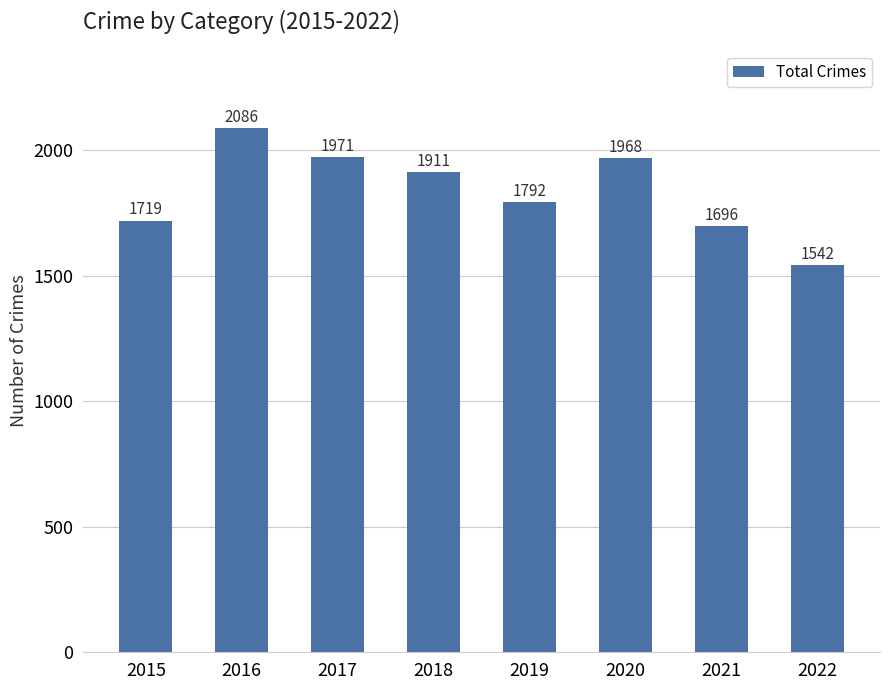

What is the change in value from 2018 to 2021?

-215